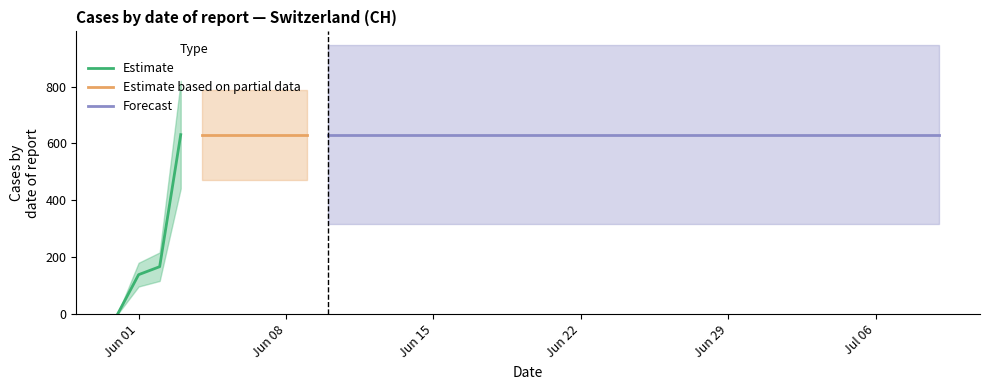

What is the difference between the values at 2020-05-31 and 2020-06-04?

631